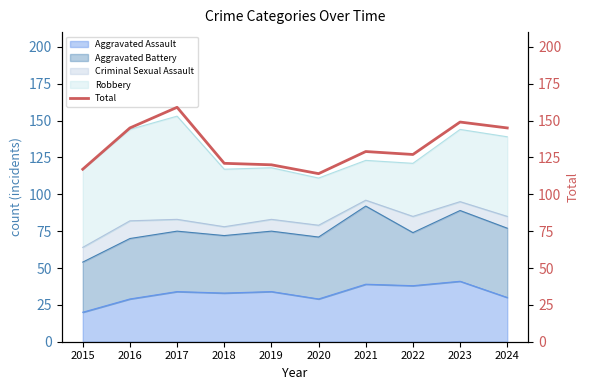

Reading left to right, transcribe all the data shown in this chart.

117	145	159	121	120	114	129	127	149	145